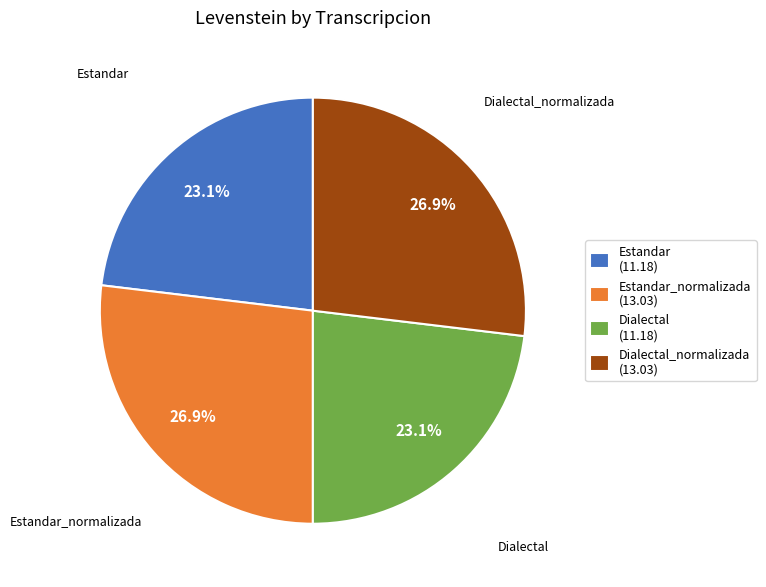

Does any single category account for the majority?

No